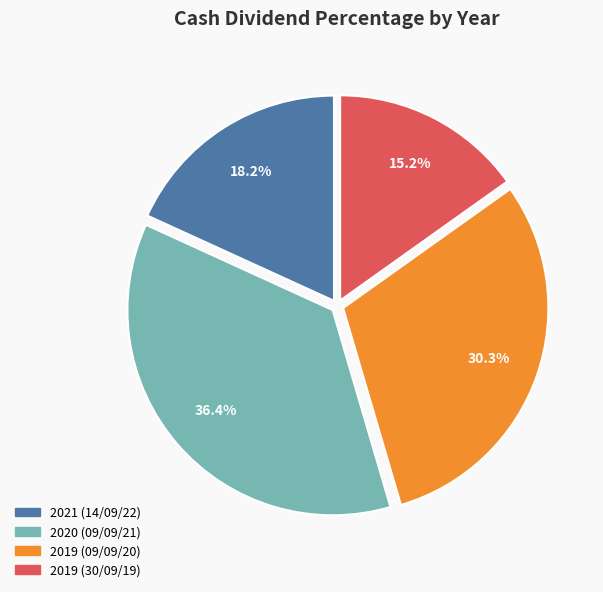

Which slice is the smallest?

2019 (30/09/19)